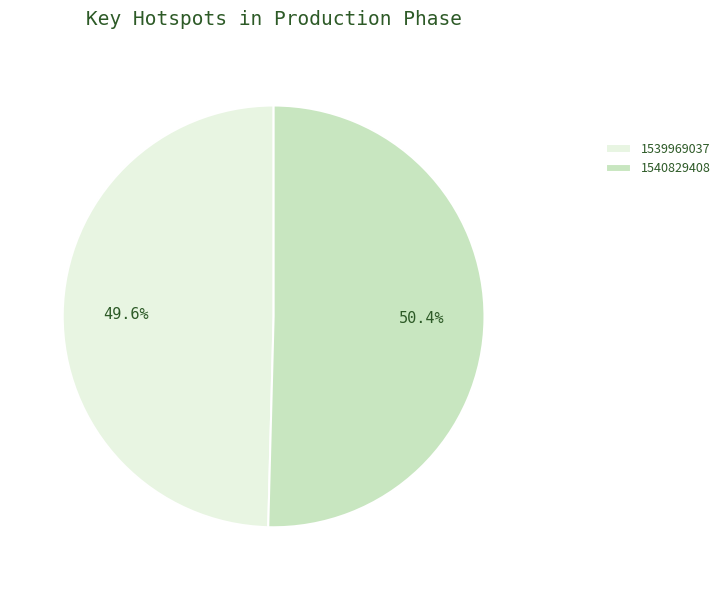

What is the ratio of the value at 1539969037 to the value at 1540829408?

1.0